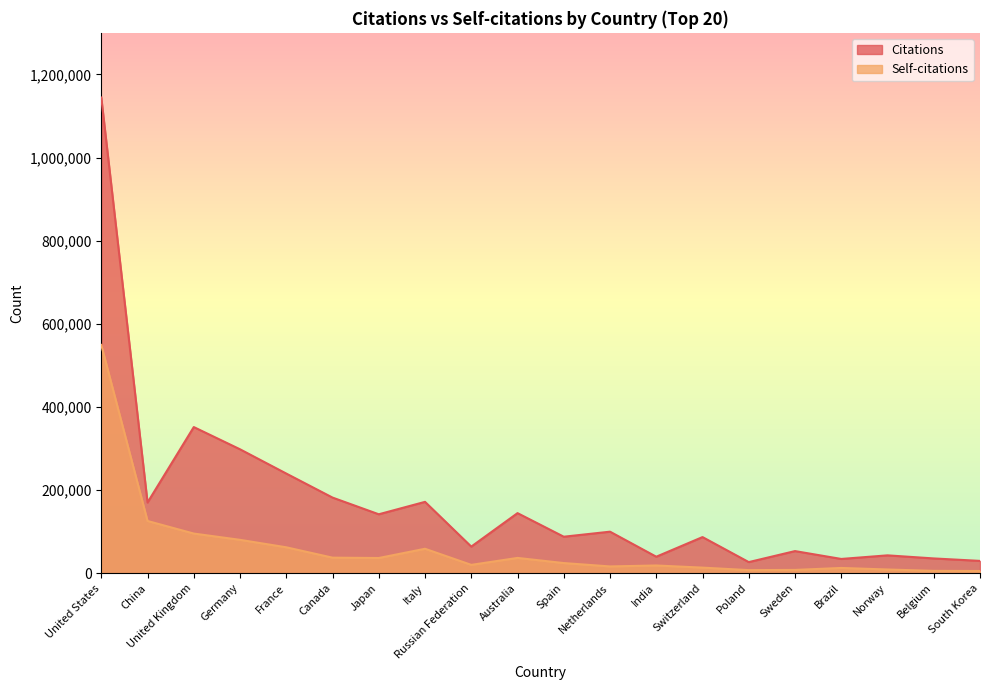

Reading right to left, what are all the values shown in this chart?

Citations: South Korea=29418	Belgium=35320	Norway=42751	Brazil=34089	Sweden=53005	Poland=26520	Switzerland=86713	India=39452	Netherlands=99704	Spain=87592	Australia=144358	Russian Federation=63797	Italy=171480	Japan=141587	Canada=181764	France=239561	Germany=297947	United Kingdom=351422	China=169878	United States=1144445
Self-citations: South Korea=5080	Belgium=5426	Norway=8713	Brazil=12410	Sweden=7685	Poland=7211	Switzerland=13213	India=18365	Netherlands=16080	Spain=24181	Australia=36578	Russian Federation=19832	Italy=58598	Japan=36350	Canada=37201	France=62121	Germany=80076	United Kingdom=95182	China=125455	United States=549091